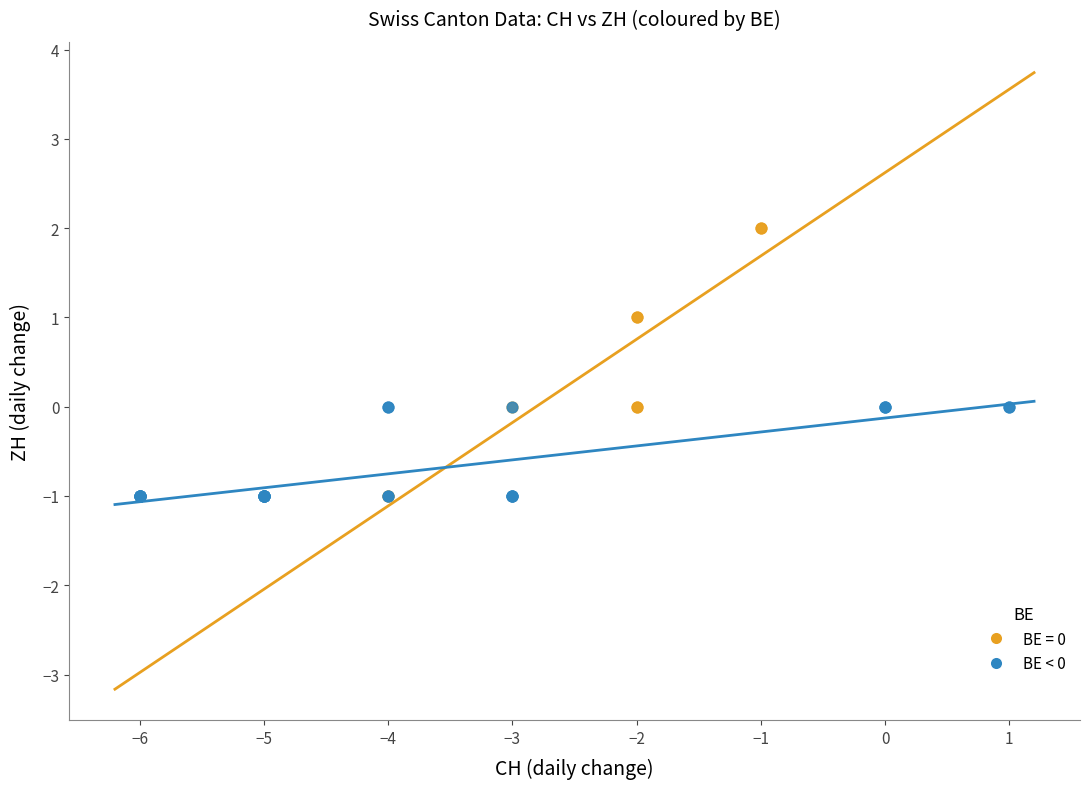

Which series reaches the maximum Y coordinate?

BE = 0